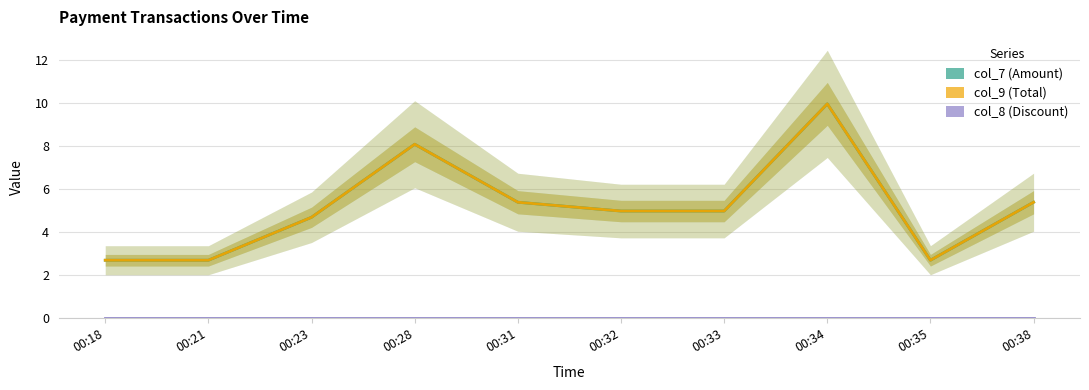

Count the number of categories in the chart.

10